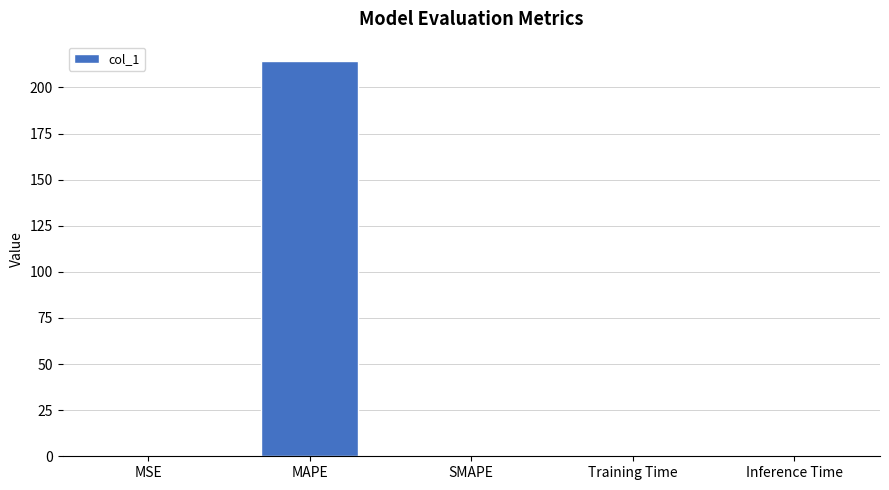

What is the sum of all values?

215.3